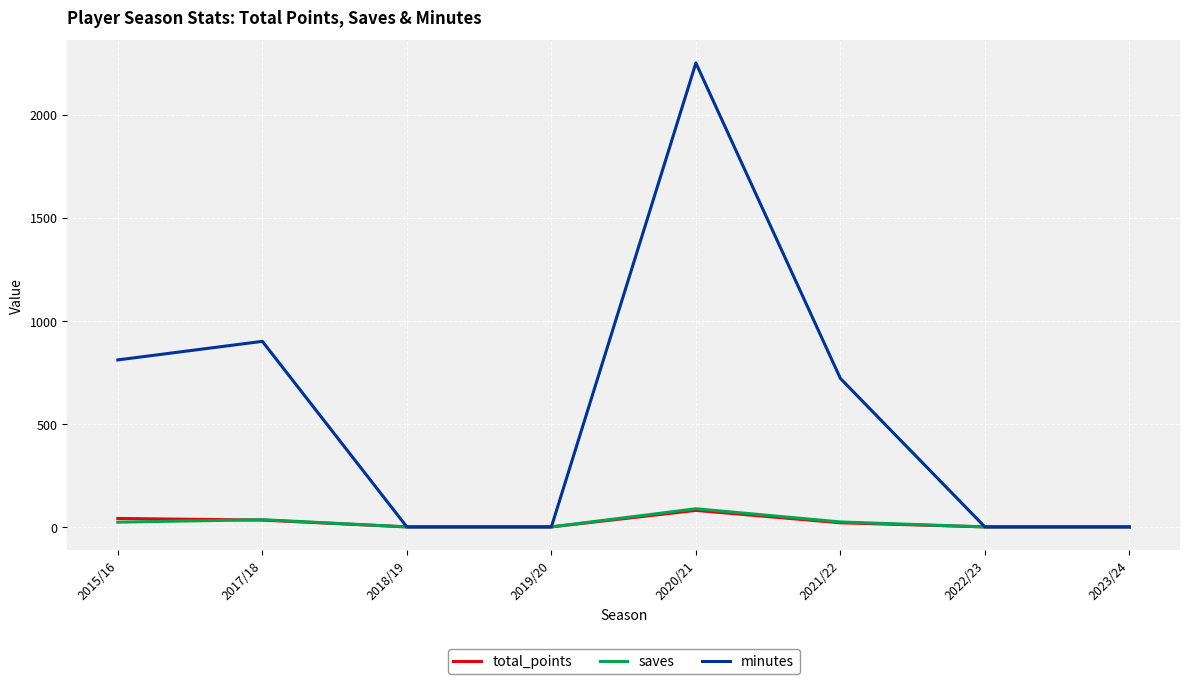

At which category is the sum across all series the highest?

2020/21